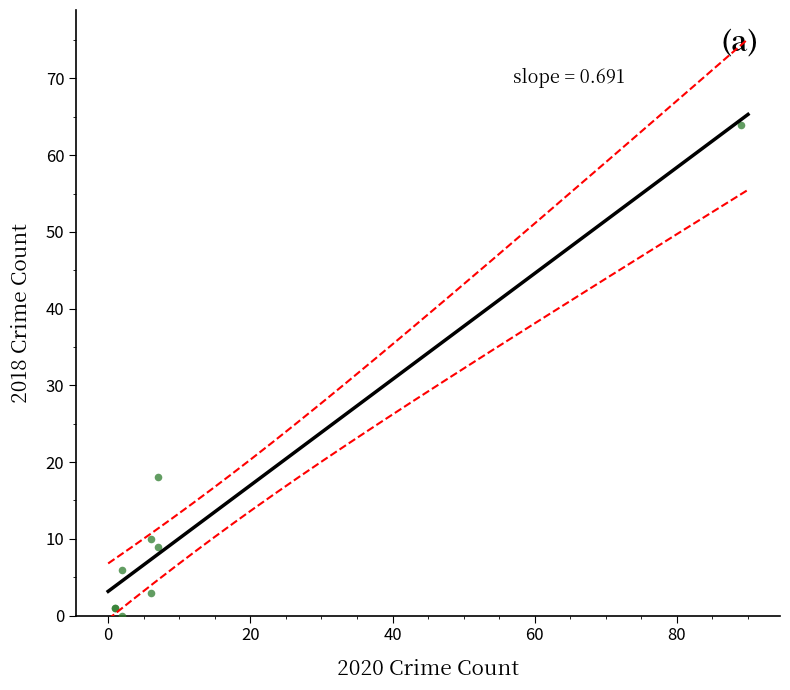

What Y value in the scatter plot is closest to 32?

18